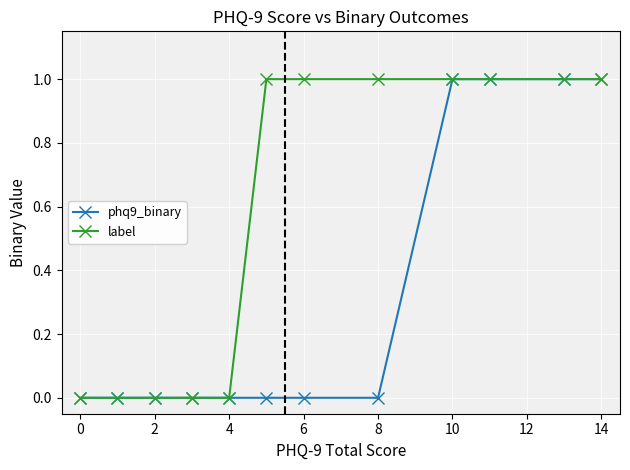

What is the value of the phq9_binary point at the 10th from the left?

1